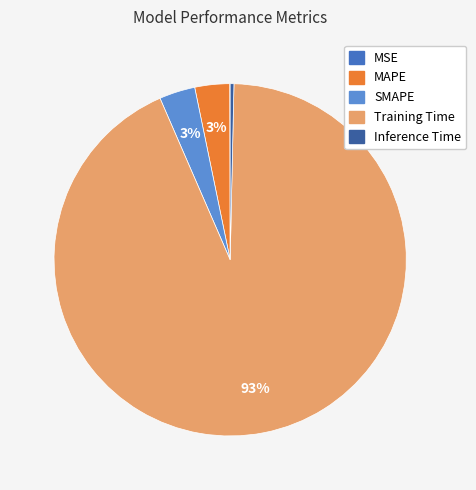

To the nearest percent, what is the average slice percentage?

20%